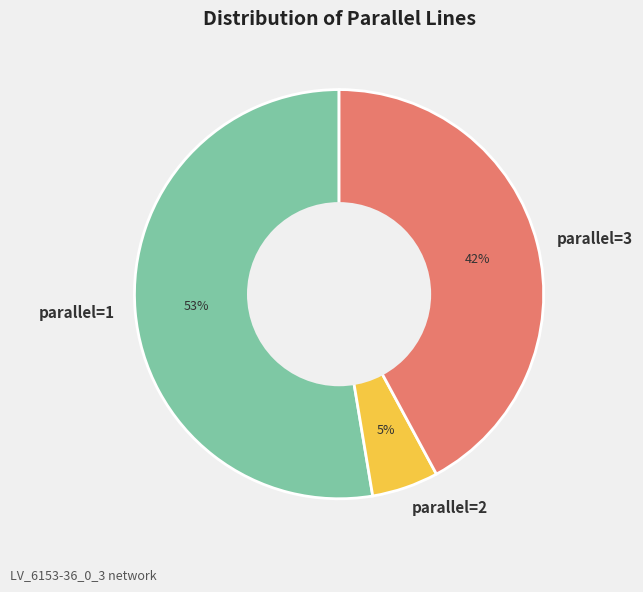

Which category has the biggest portion of the pie?

parallel=1